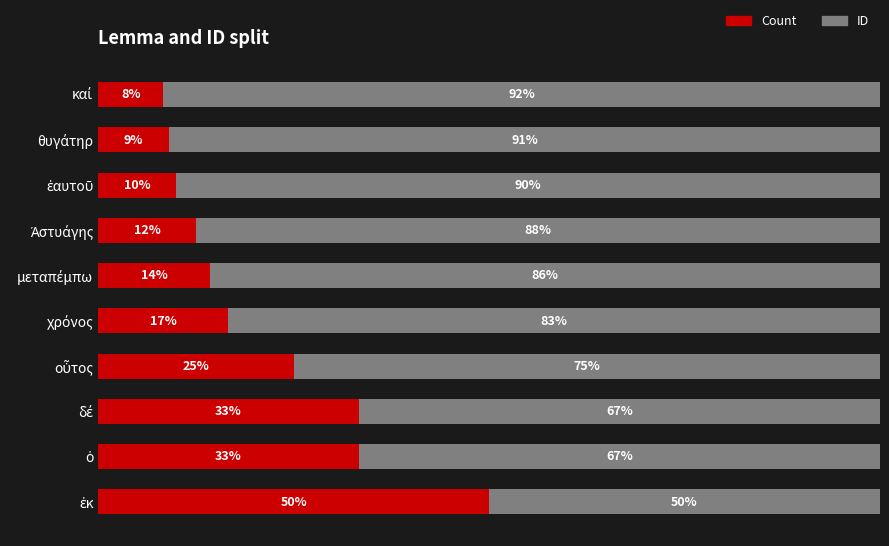

What are all the series names shown in the legend?

Count, ID